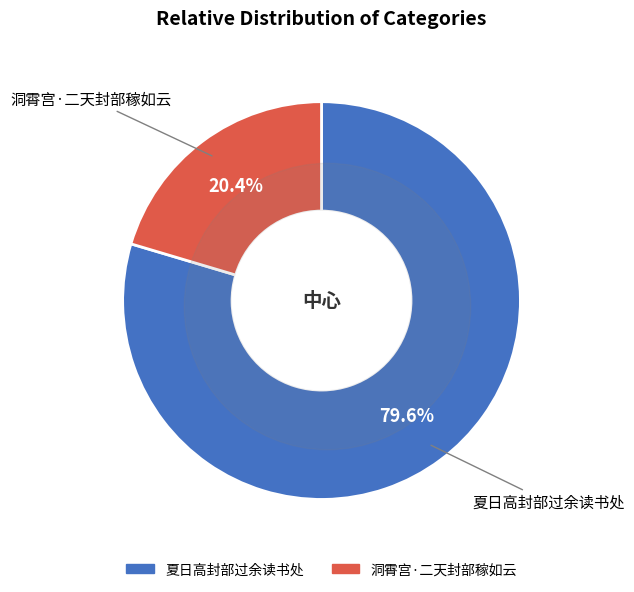

True or false: 洞霄宫·二天封部稼如云 accounts for 20% of the total.

True